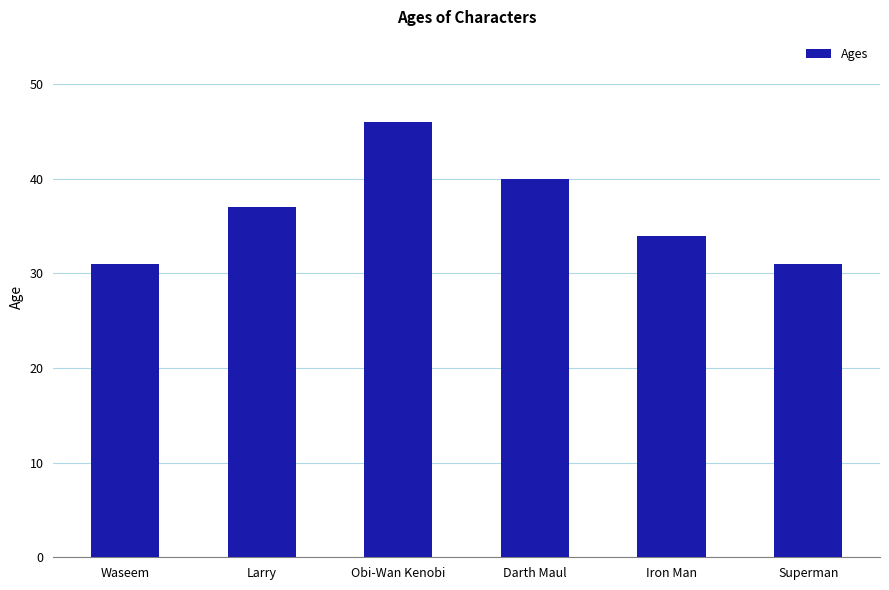

At which category does the chart reach its peak across all series?

Obi-Wan Kenobi